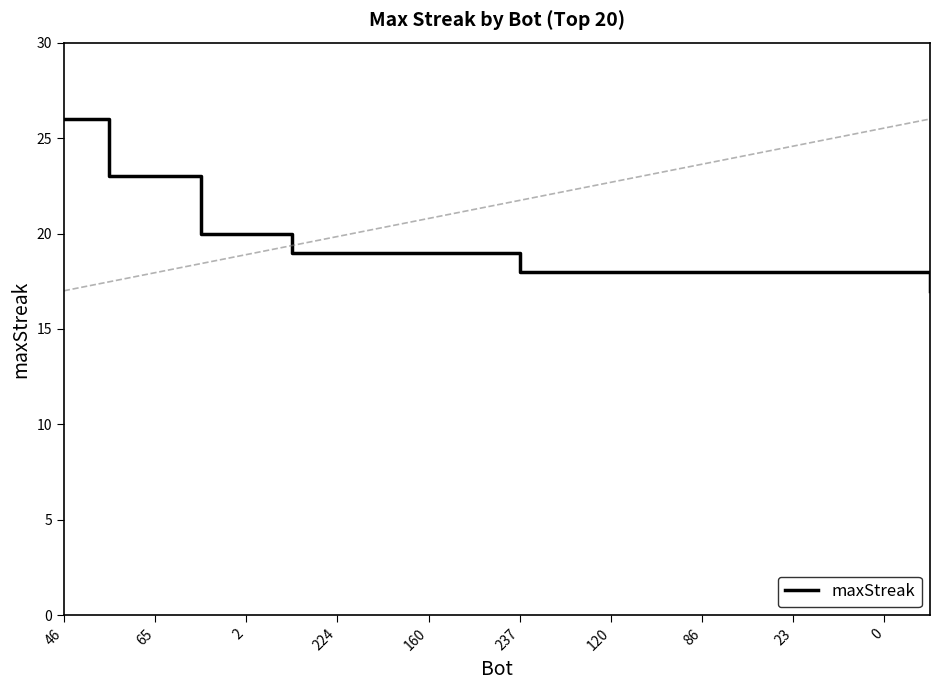

What is the minimum value shown in the chart?

17